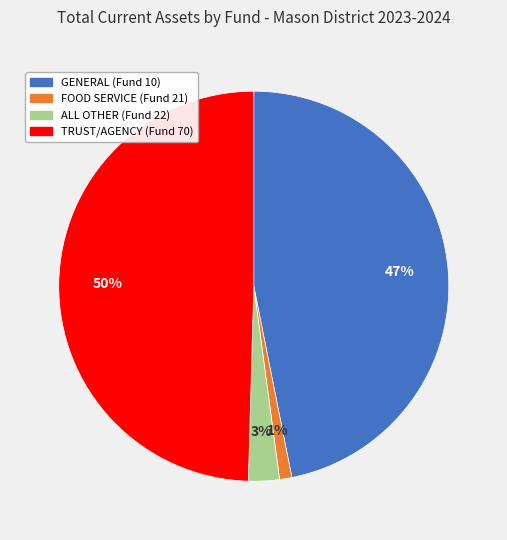

Between FOOD SERVICE (Fund 21) and GENERAL (Fund 10), which is larger?

GENERAL (Fund 10)